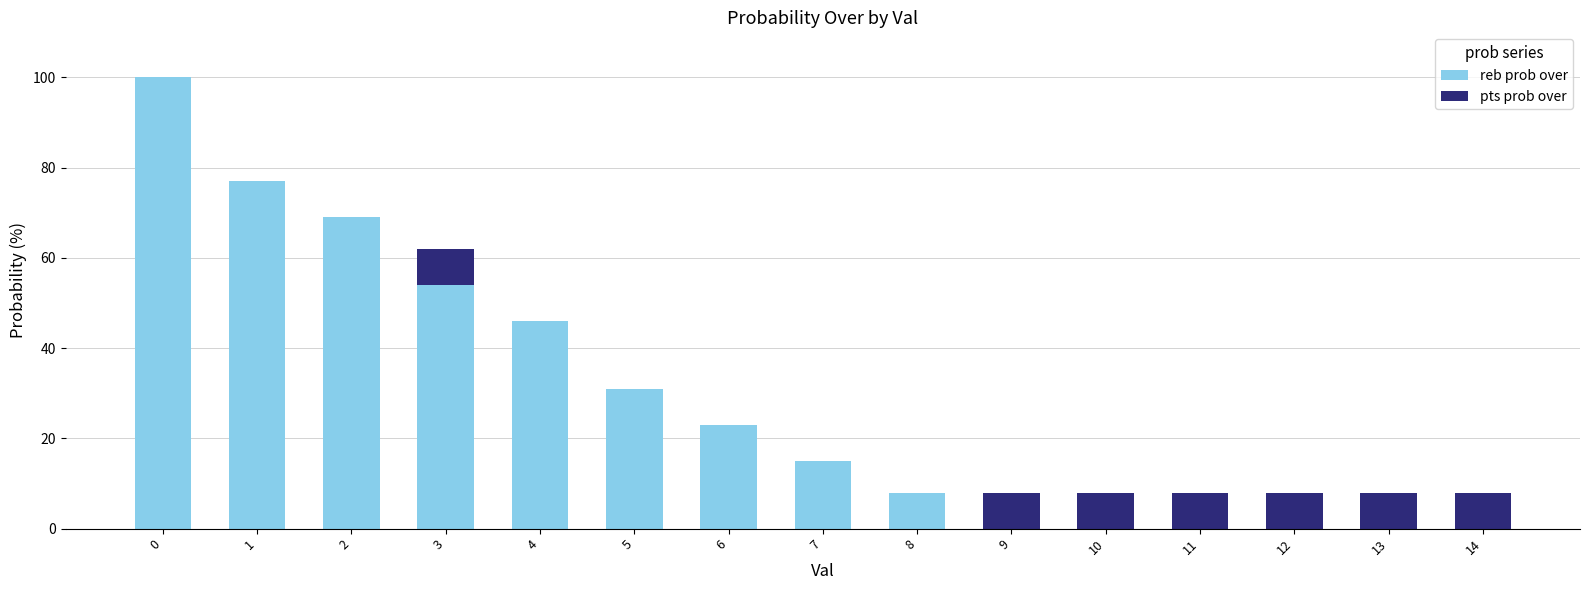

At 1, list the series in order from smallest to largest.

pts prob over, reb prob over